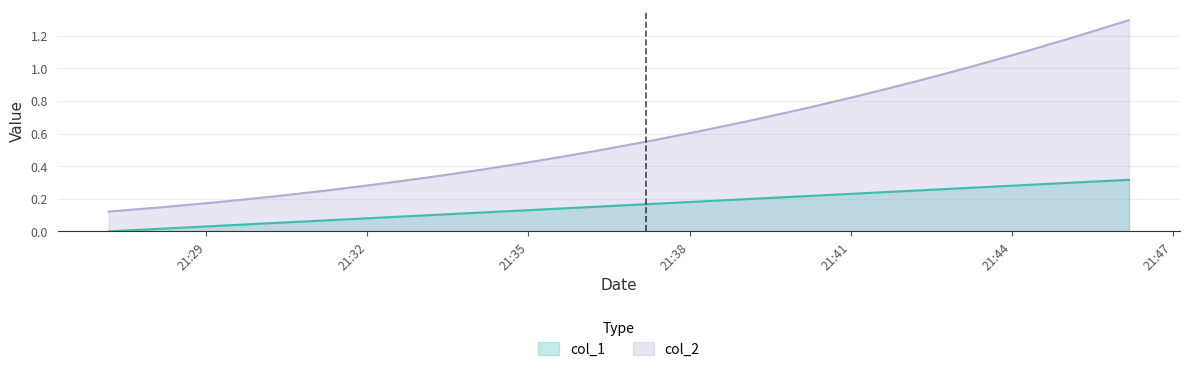

What is the minimum value for col_2?

0.1